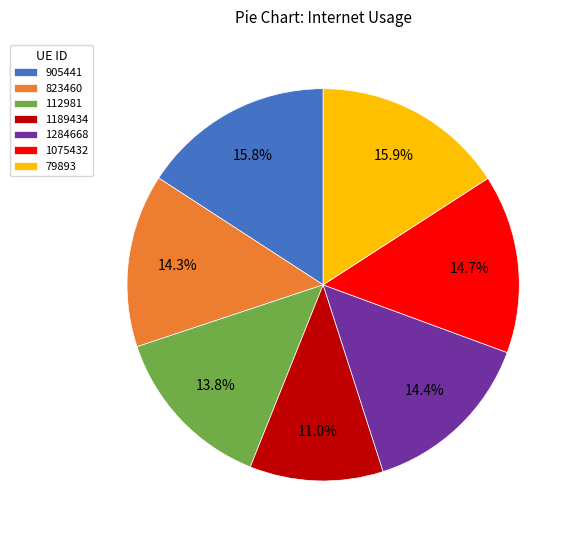

Is 905441 the majority of the pie?

No